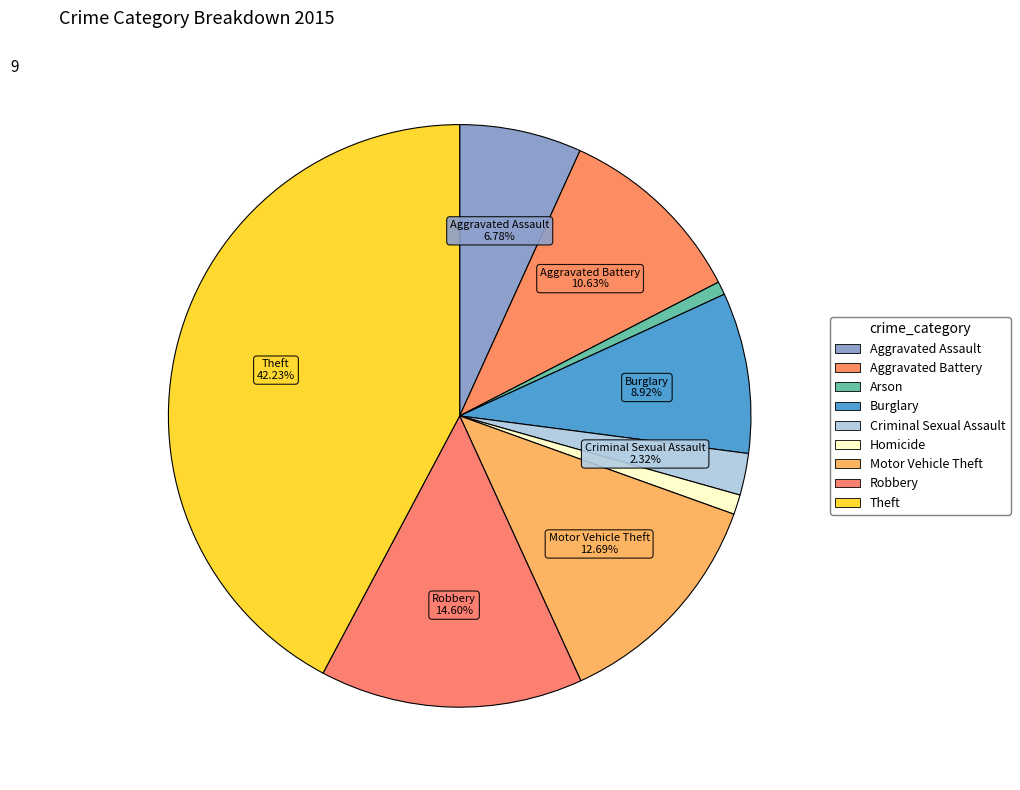

To the nearest percent, what is the difference between the largest and smallest slice percentages?

41%